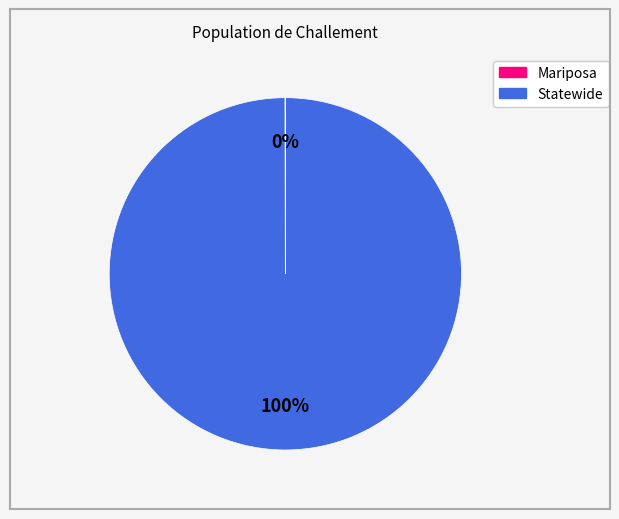

To the nearest percent, what is the difference between the largest and smallest slice percentages?

100%